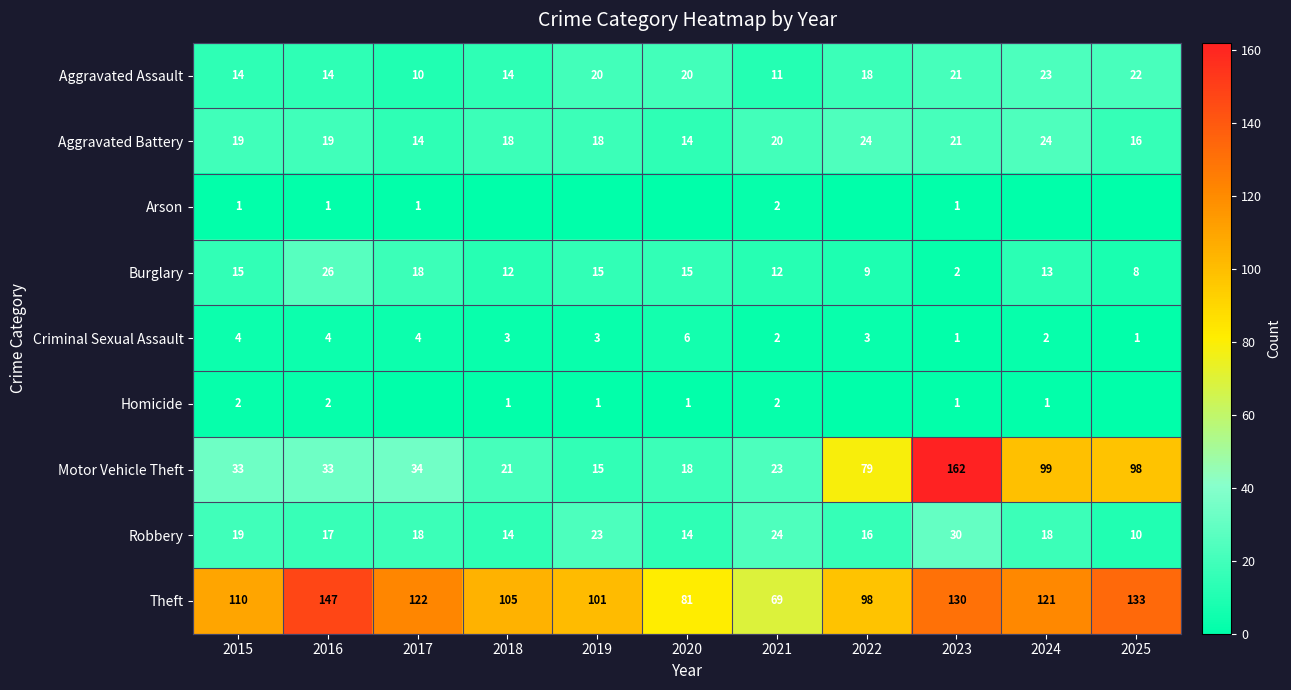

How many data points in Aggravated Battery are less than 19?

5